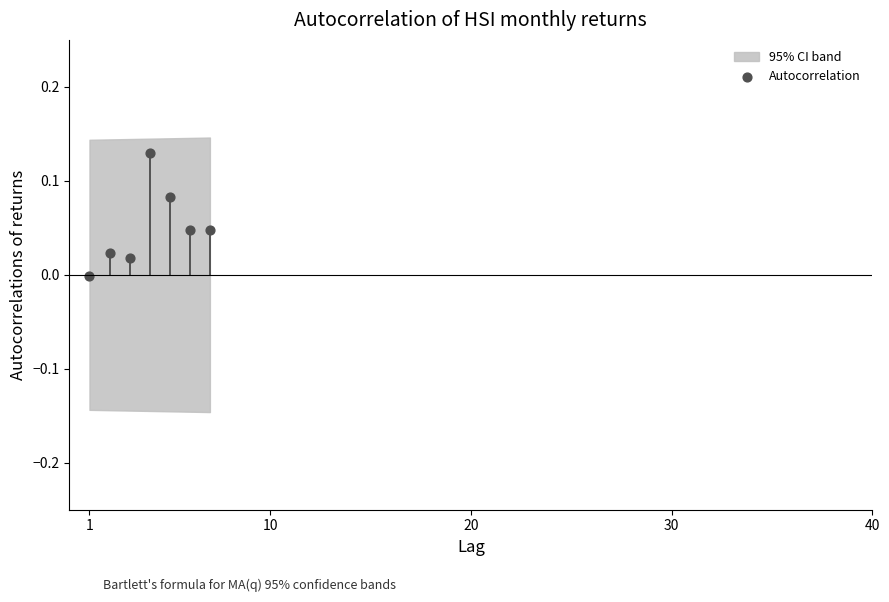

What is the average X value?

4.0